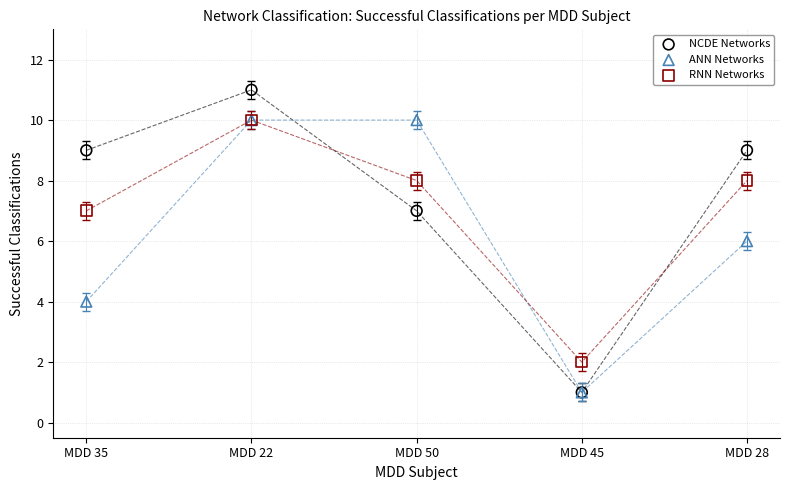

What are all the series names shown in the legend?

NCDE Networks, ANN Networks, RNN Networks